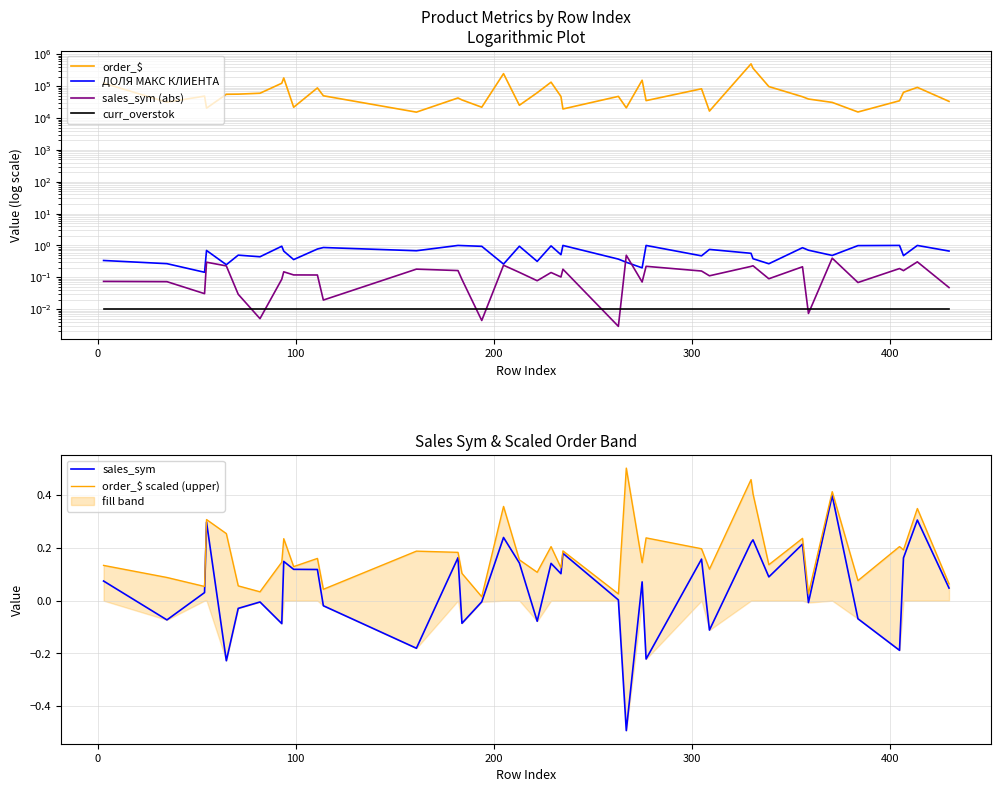

What is the lowest value of the sales_sym series?

-0.5